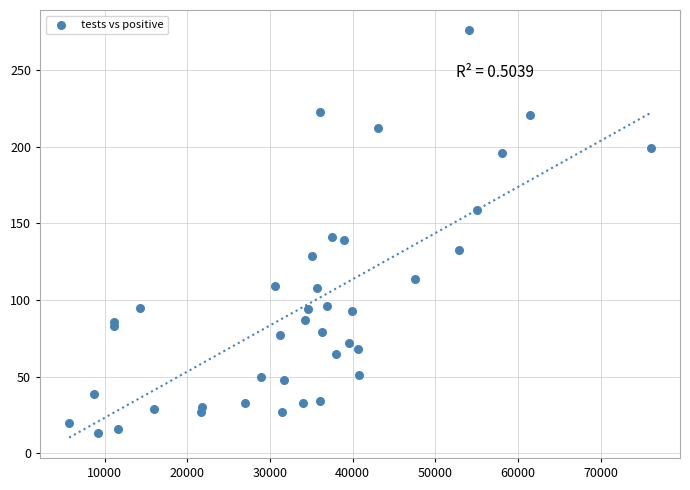

What is the range of X values (max minus min)?

70353